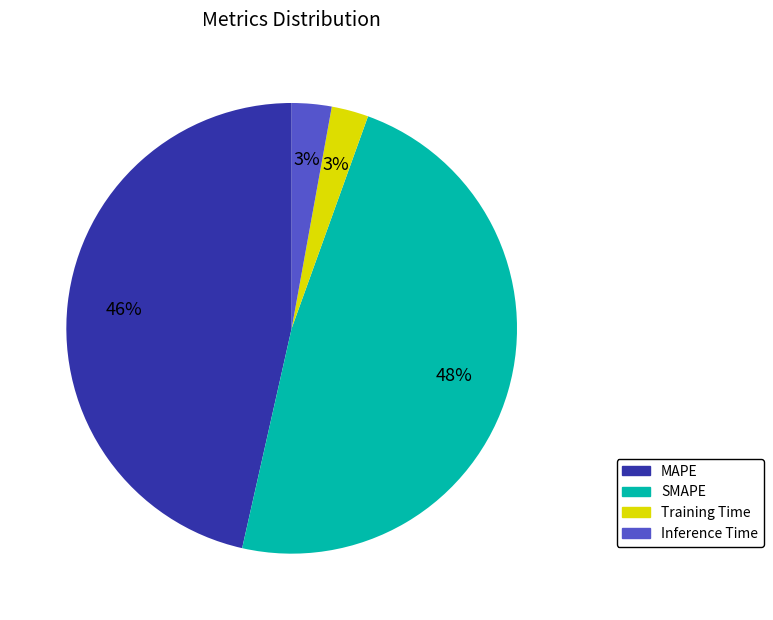

Is it true that Inference Time is 3% of the pie?

True